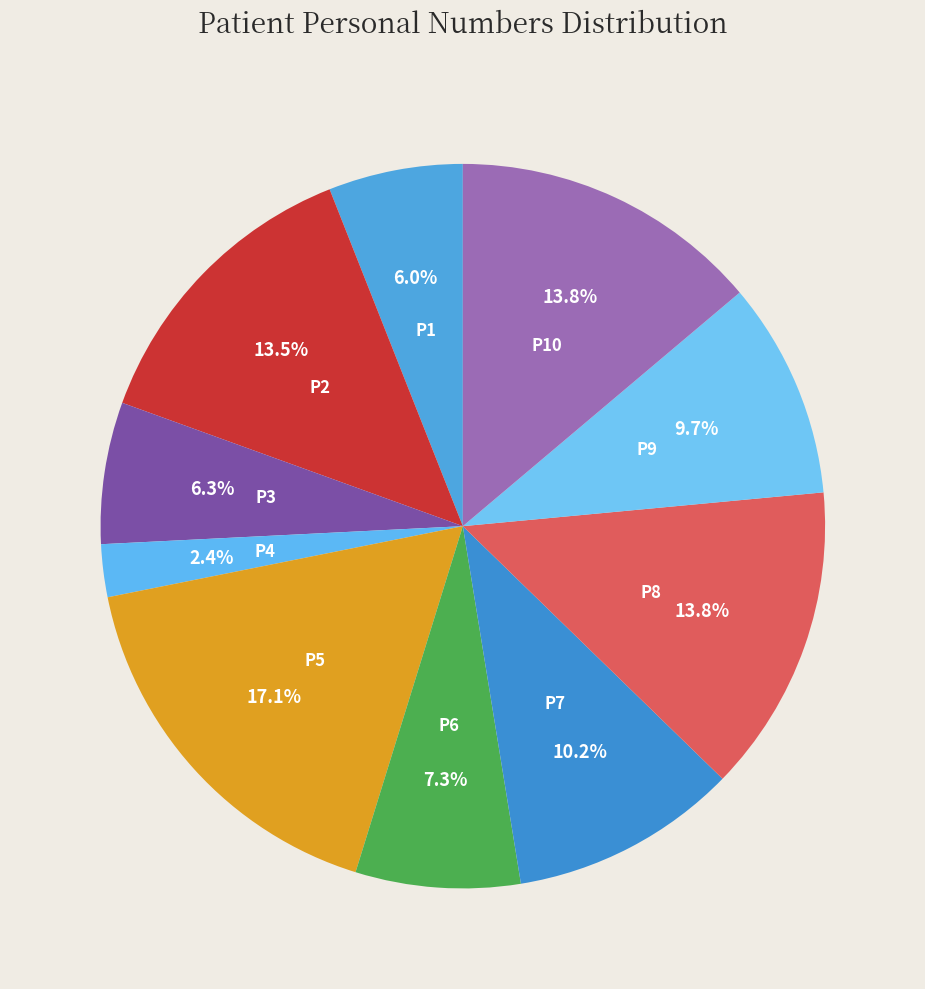

How many segments does this pie chart have?

10